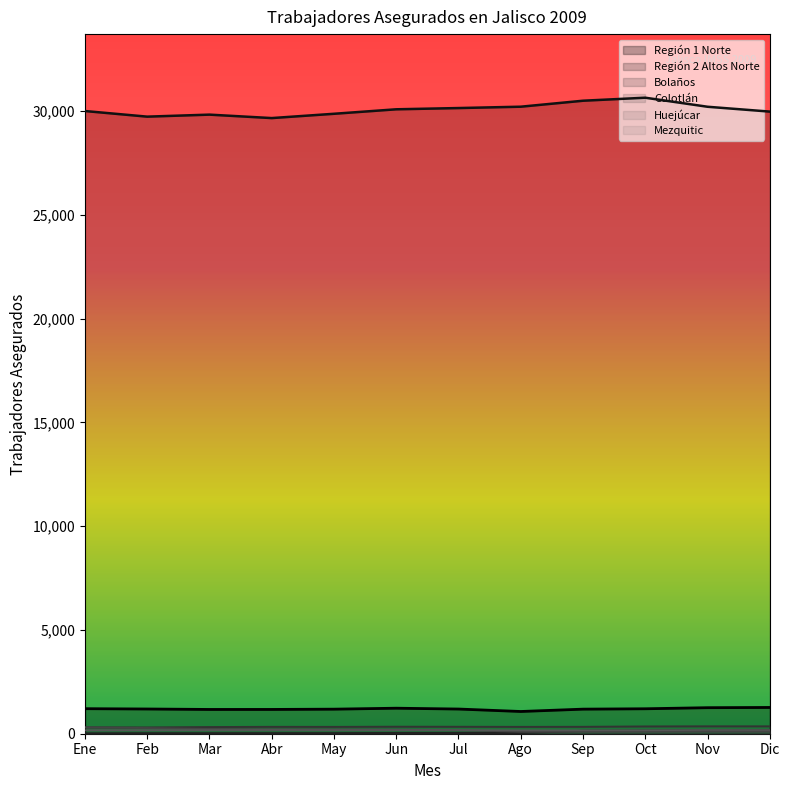

What is the label of the 5th point from the left?

May